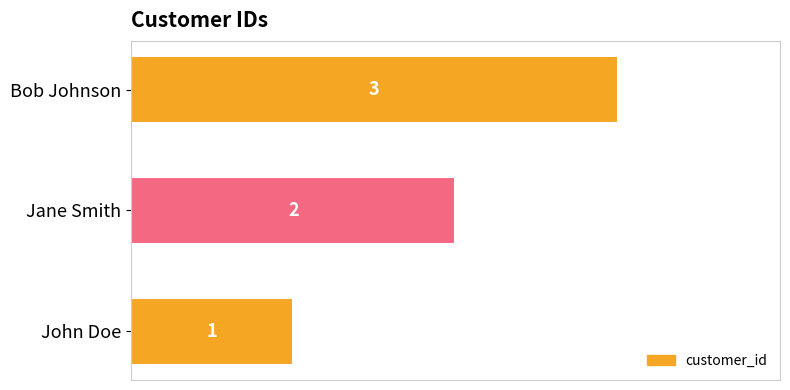

How many values are between 1 and 3?

3